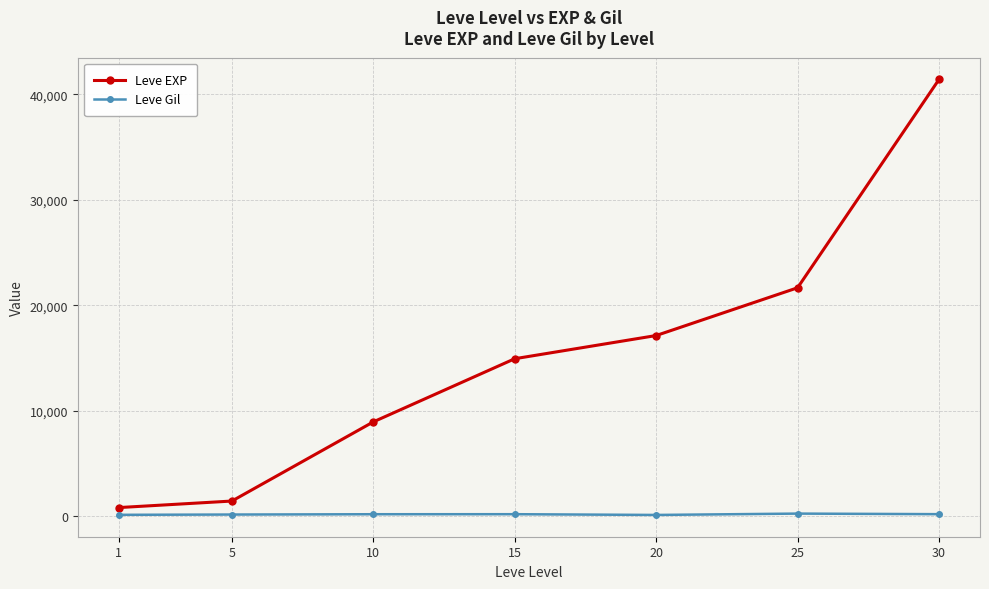

What is the difference between the Leve Gil values at 30 and 15?

3